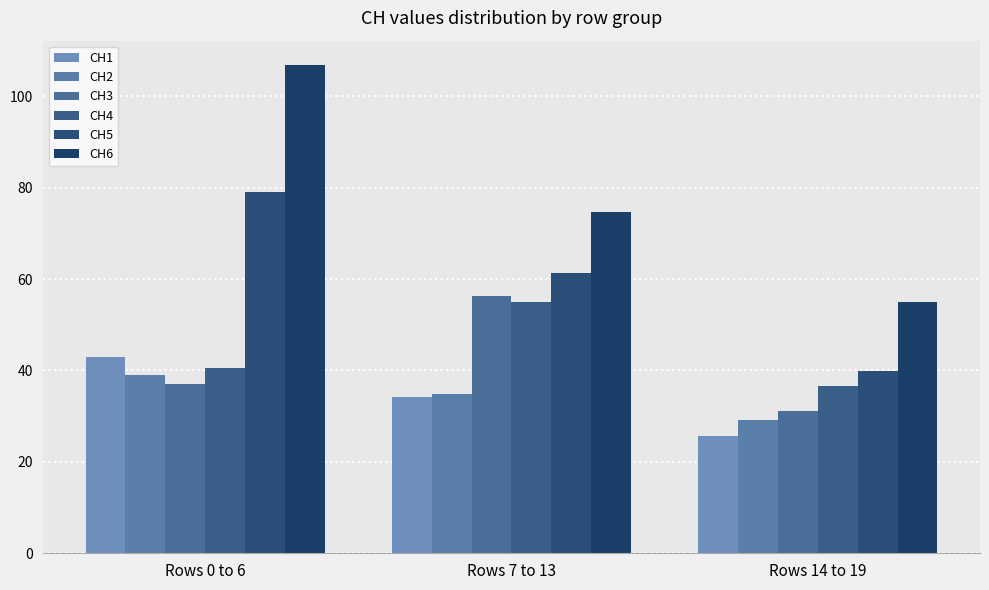

Which has a higher value, Rows 7 to 13 or Rows 14 to 19?

Rows 7 to 13